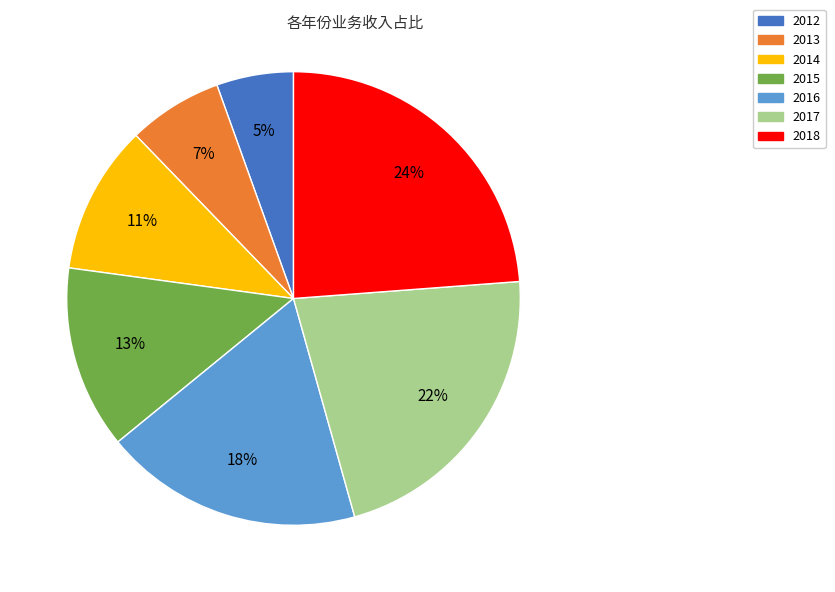

The 2014 slice represents 16% of the pie. True or false?

False